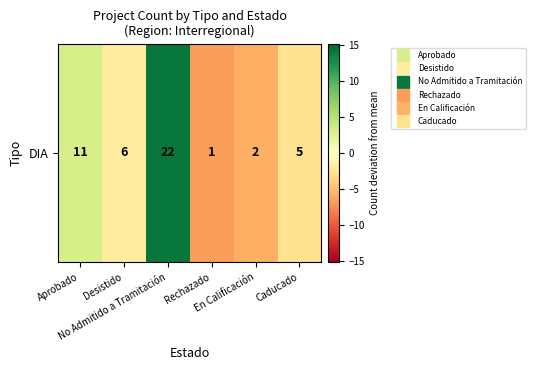

Rank the categories by value from highest to lowest.

No Admitido a Tramitación, Aprobado, Desistido, Caducado, En Calificación, Rechazado